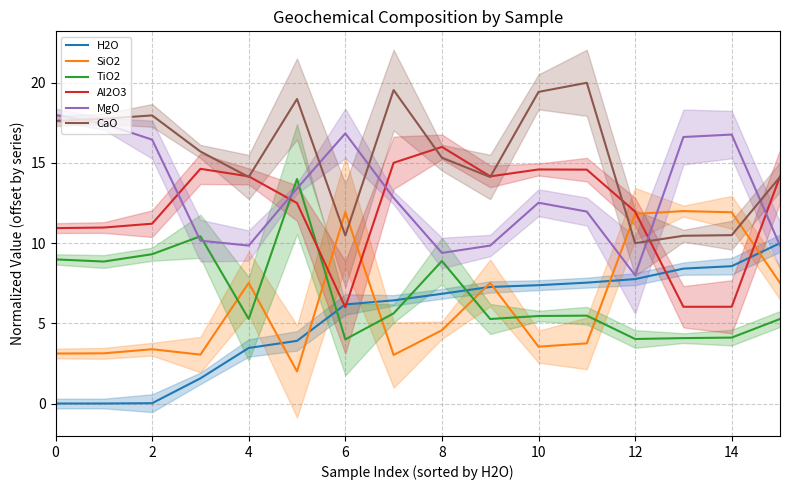

Which series has the largest range (max minus min)?

SiO2